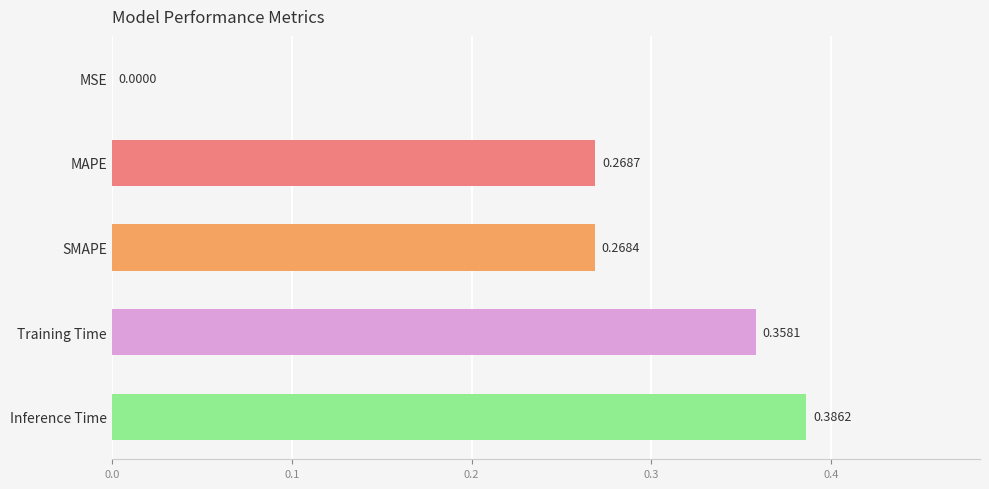

What is the sum of all values?

1.3